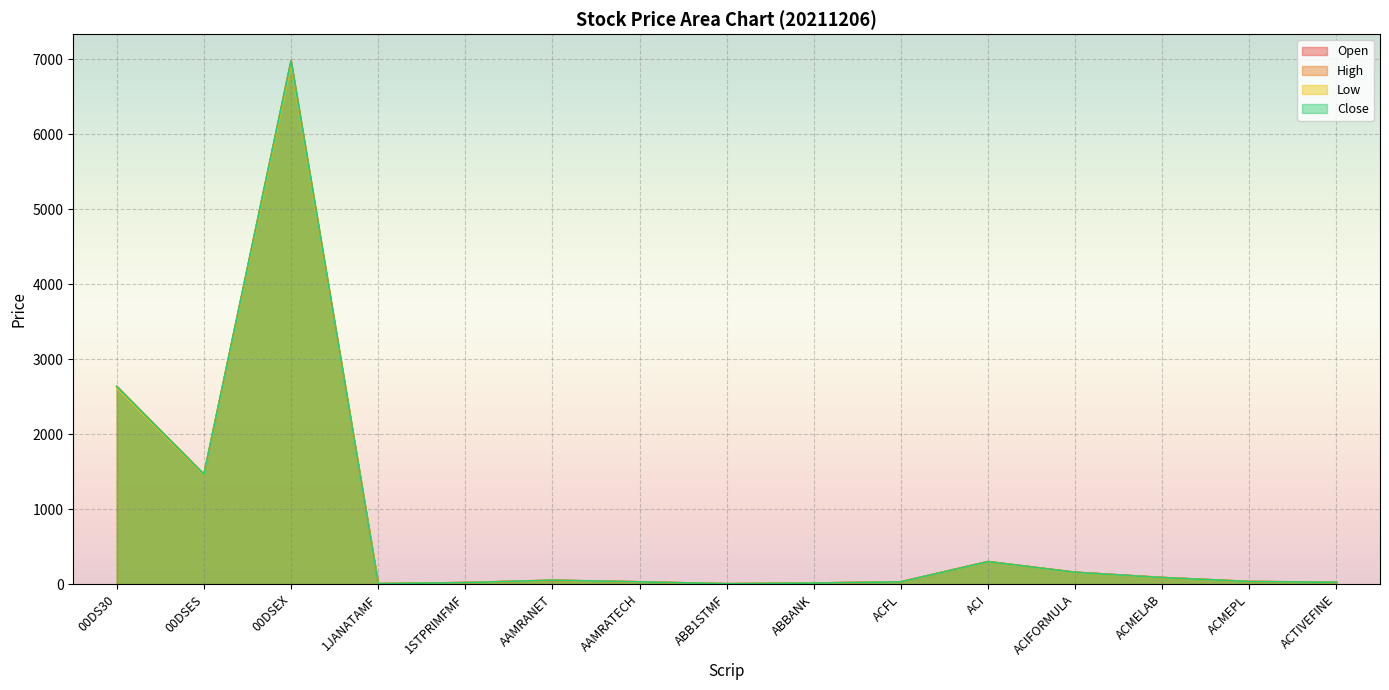

List the series in order of their overall mean, highest first.

High, Close, Open, Low